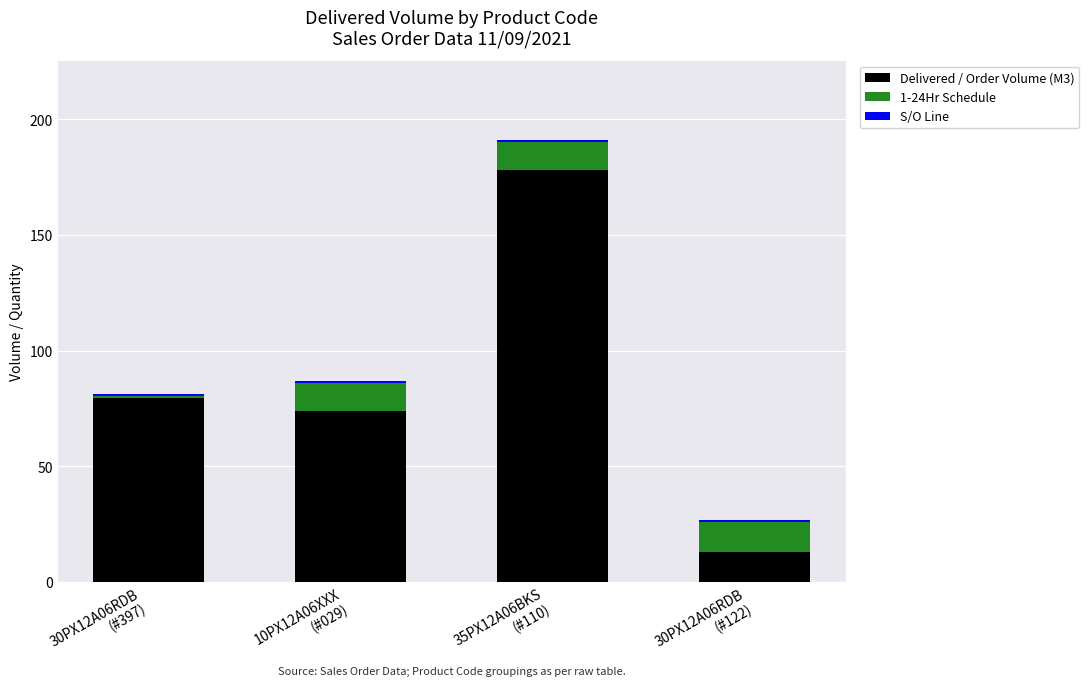

Does the chart contain stacked bars?

Yes